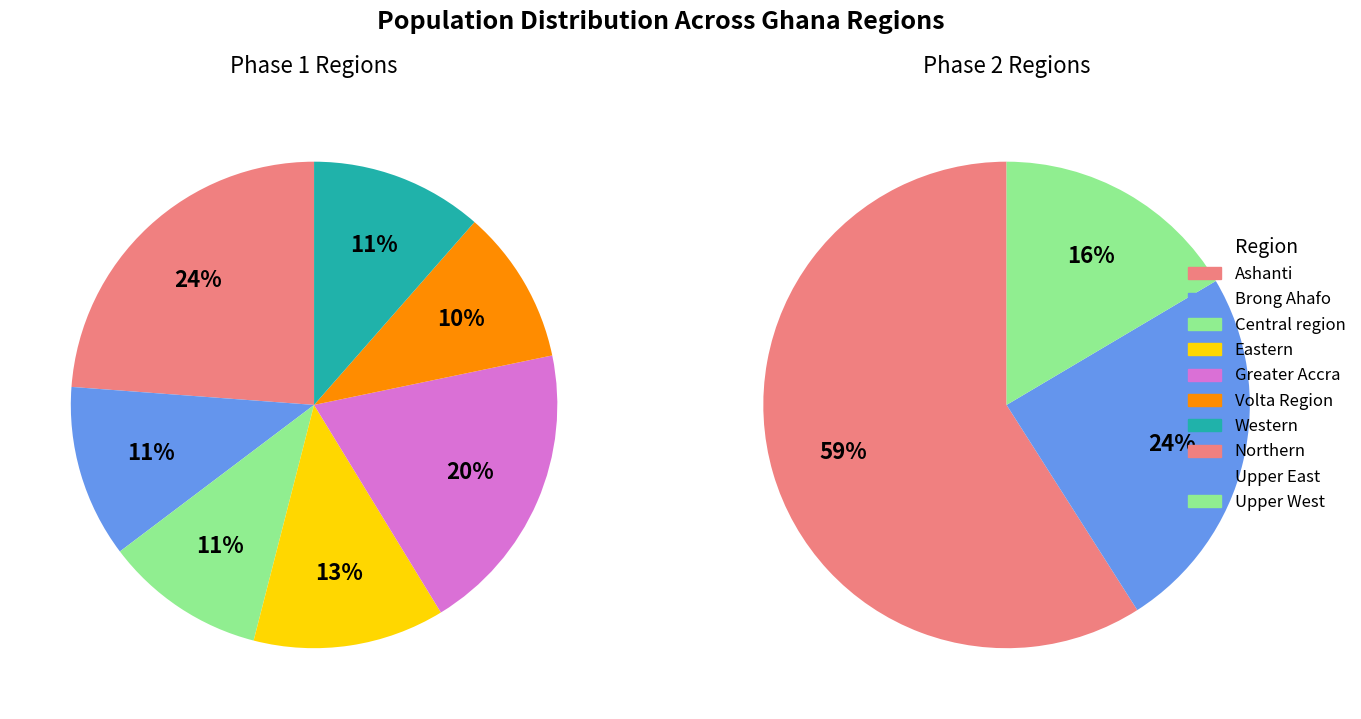

Do Upper West and Western together represent more than half of the pie?

No